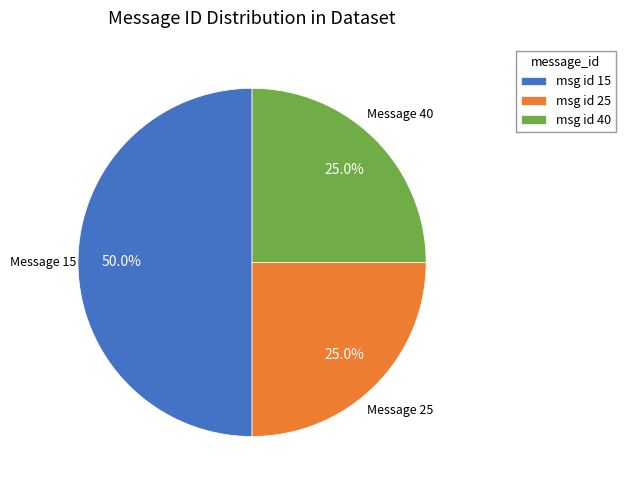

Between msg id 25 and msg id 15, which is larger?

msg id 15